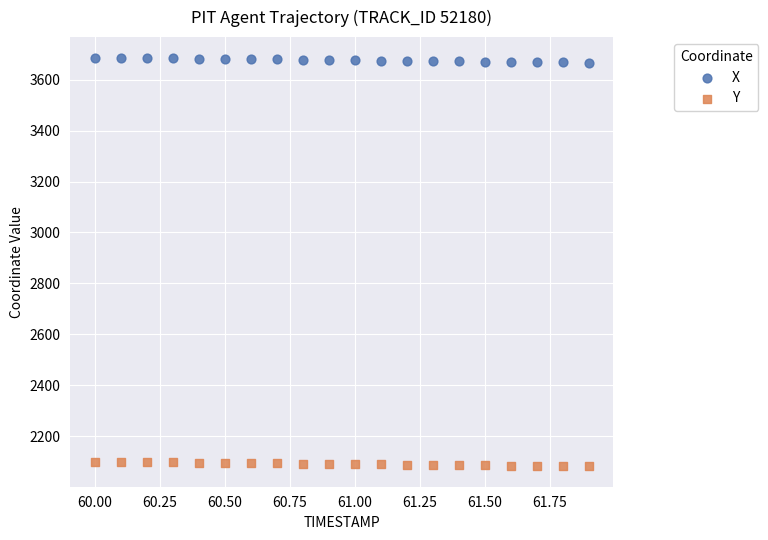

Which series has the widest spread of Y values?

X